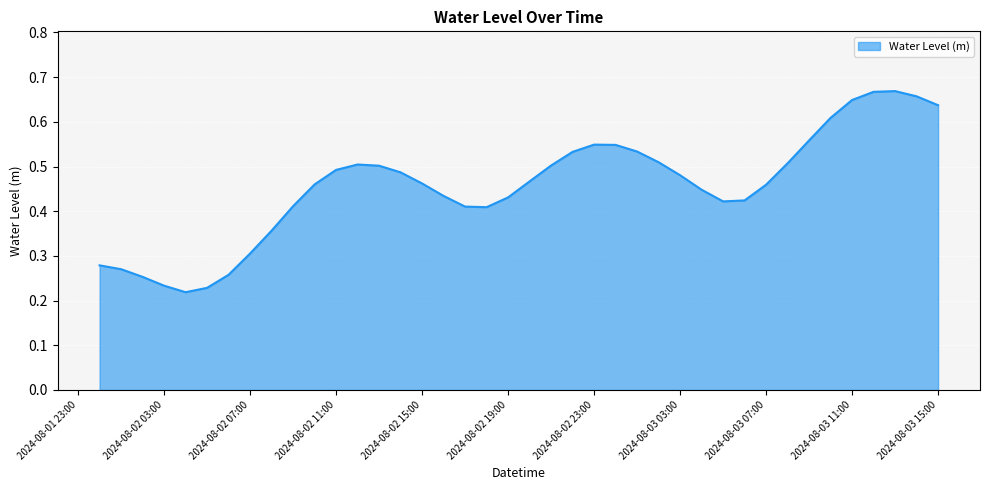

How many lines are shown in the chart?

1